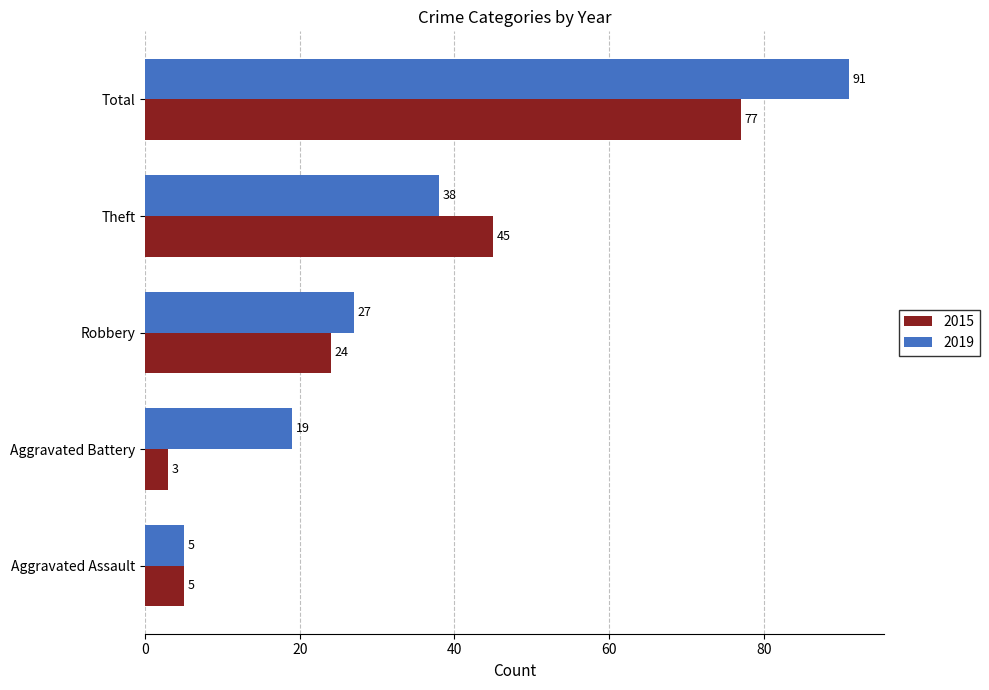

What is the sum of all 2015 values?

154